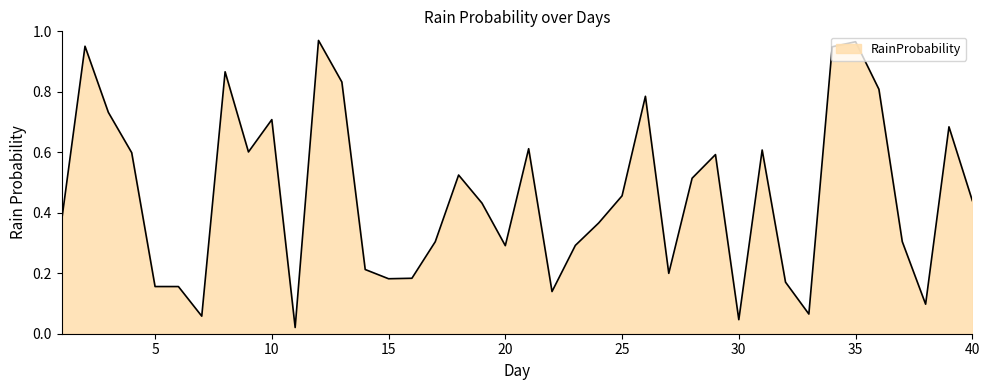

Reading left to right, transcribe all the data shown in this chart.

1=0.4	2=1.0	3=0.7	4=0.6	5=0.2	6=0.2	7=0.1	8=0.9	9=0.6	10=0.7	11=0.0	12=1.0	13=0.8	14=0.2	15=0.2	16=0.2	17=0.3	18=0.5	19=0.4	20=0.3	21=0.6	22=0.1	23=0.3	24=0.4	25=0.5	26=0.8	27=0.2	28=0.5	29=0.6	30=0.0	31=0.6	32=0.2	33=0.1	34=0.9	35=1.0	36=0.8	37=0.3	38=0.1	39=0.7	40=0.4